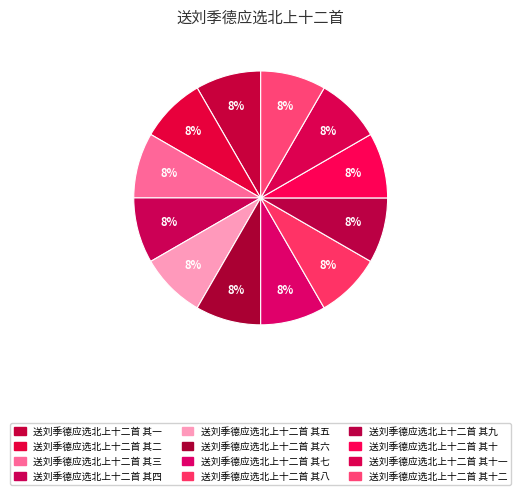

Count the number of slices in the pie.

12